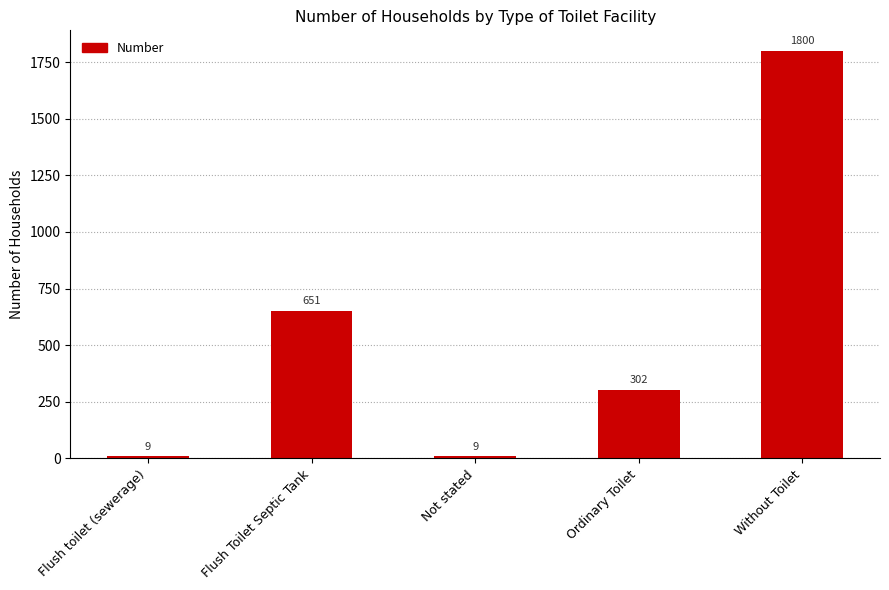

Which label corresponds to the largest value in the chart?

Without Toilet